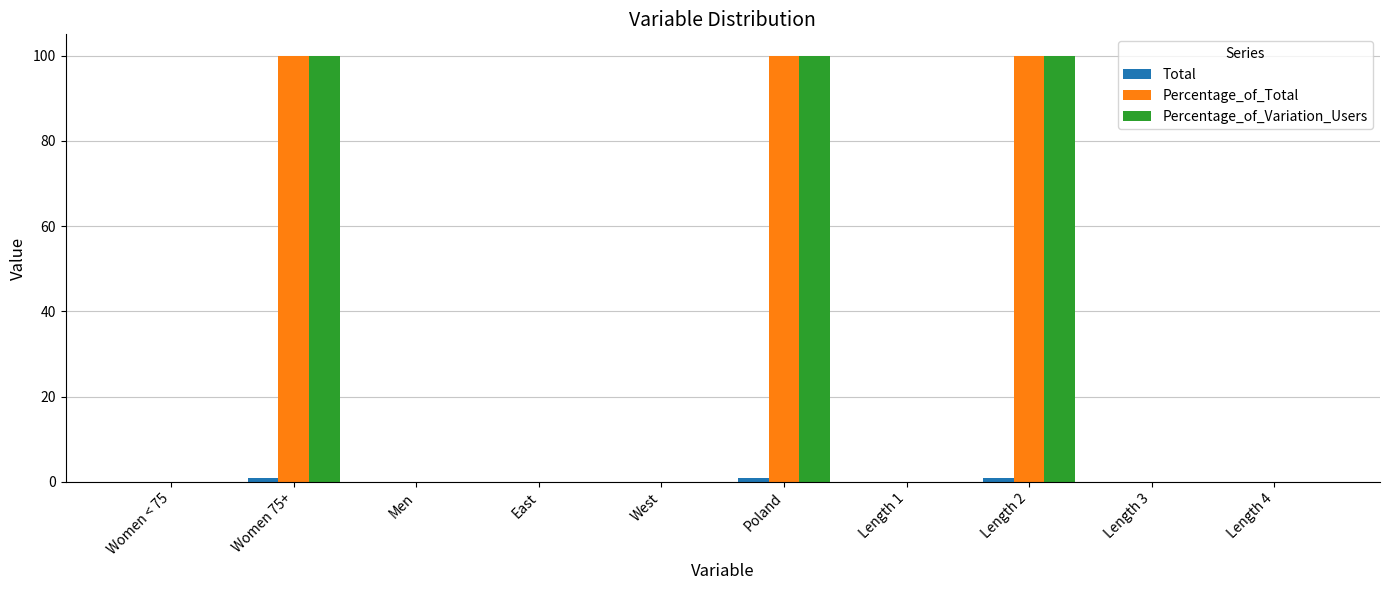

The value of Percentage_of_Variation_Users at Length 2 is 23. True or false?

False